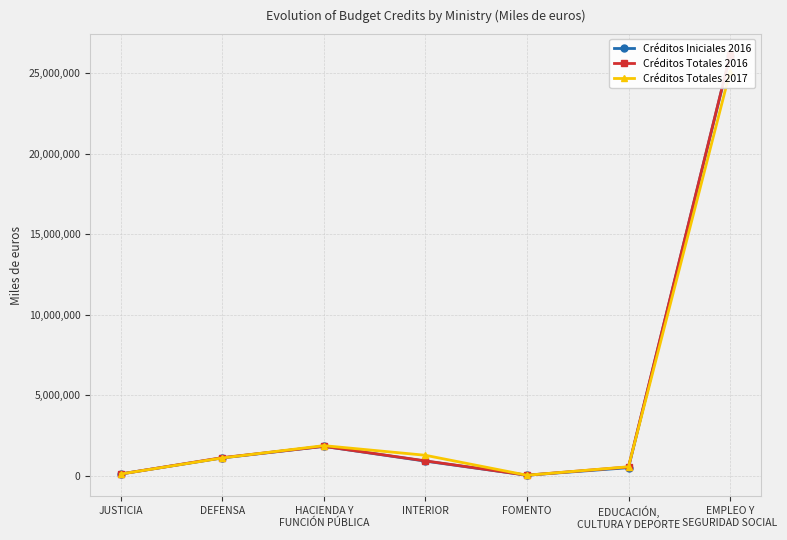

Where do Créditos Totales 2017 and Créditos Totales 2016 first cross each other?

DEFENSA and HACIENDA Y
FUNCIÓN PÚBLICA